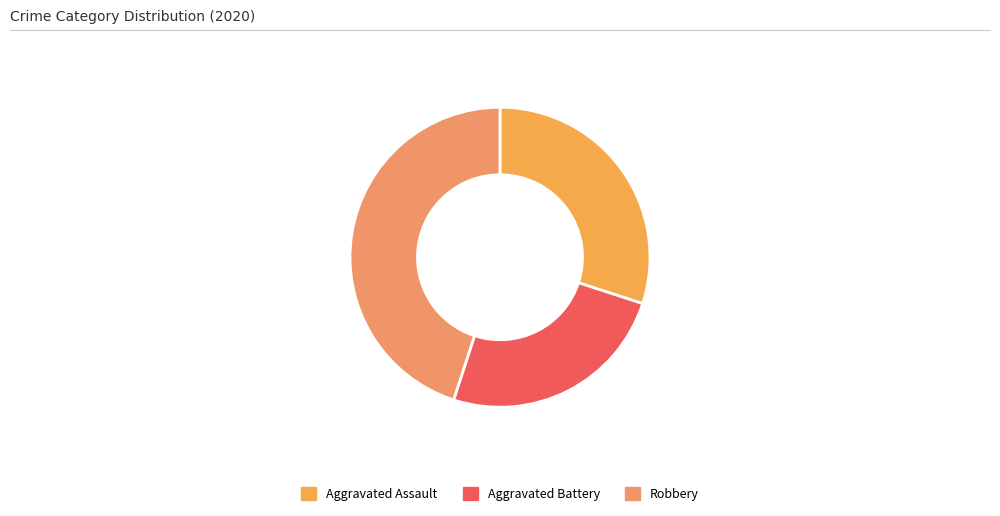

How many segments does this pie chart have?

3